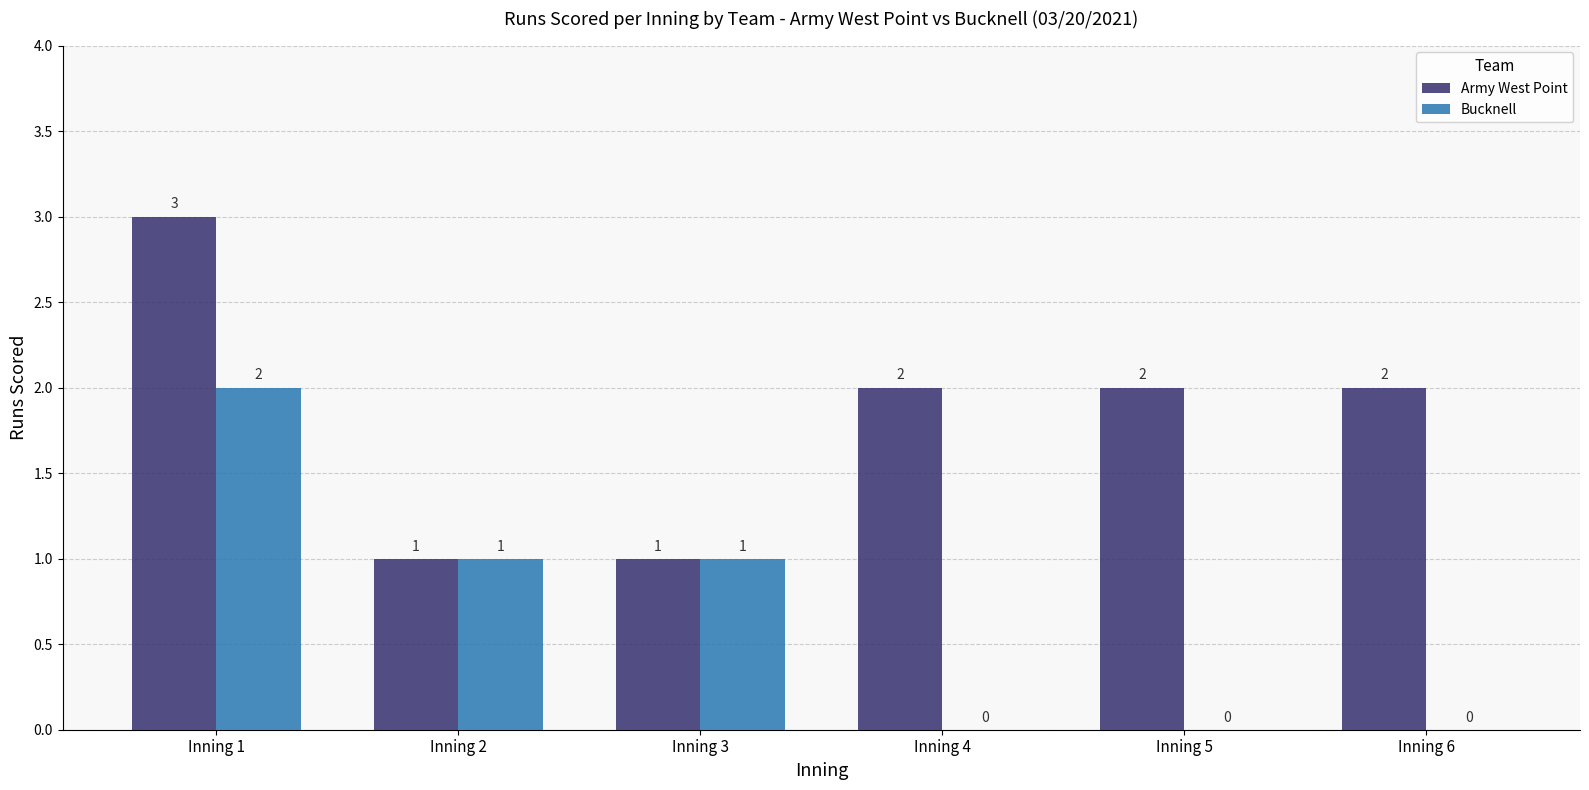

How many groups of bars are there?

6